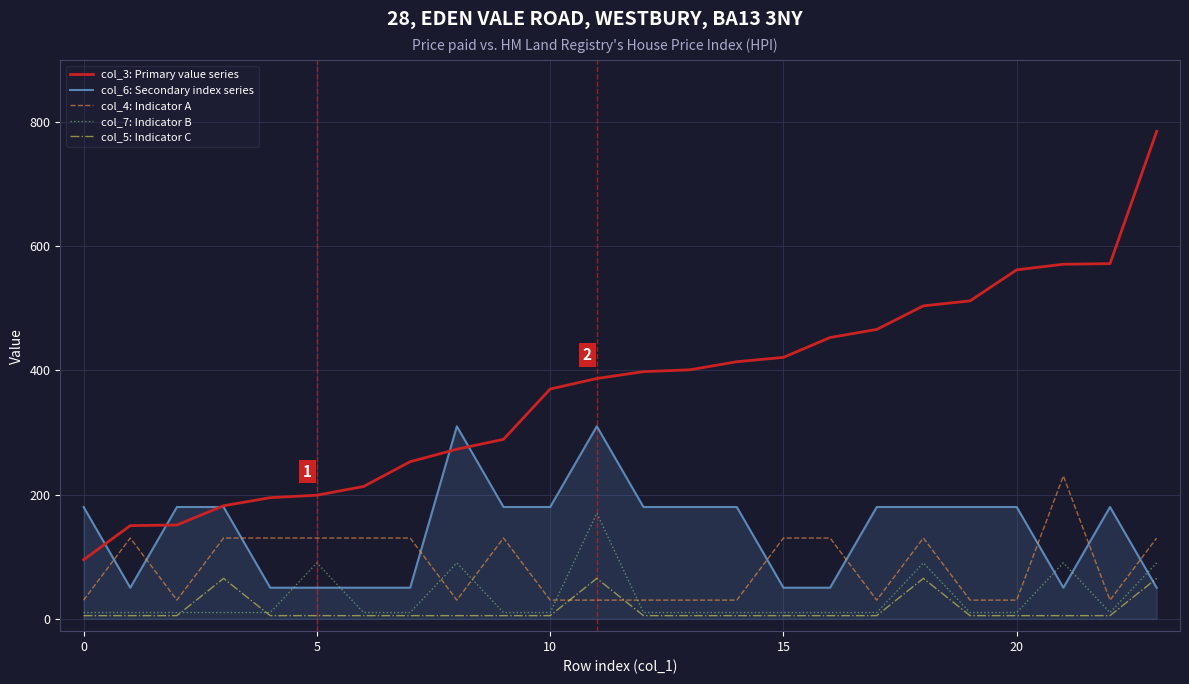

What is the maximum value shown in the chart?

785